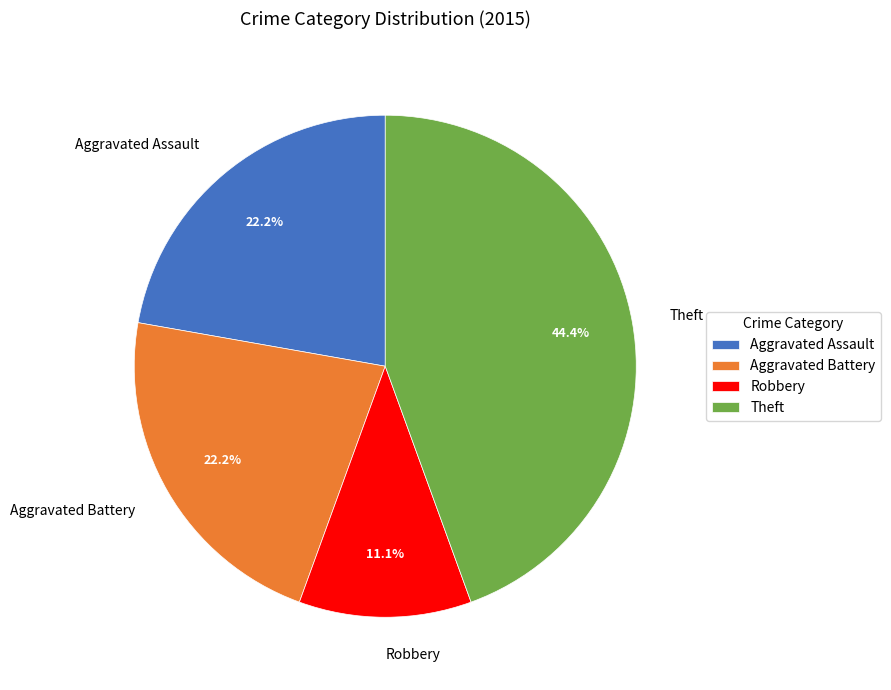

Approximately how many times larger is the value at Aggravated Battery compared to Aggravated Assault?

1.0